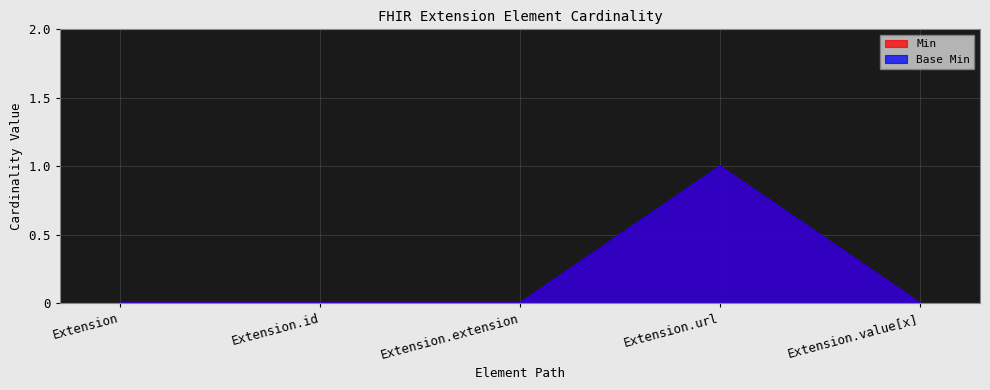

True or false: Base Min and Min intersect in this chart.

False